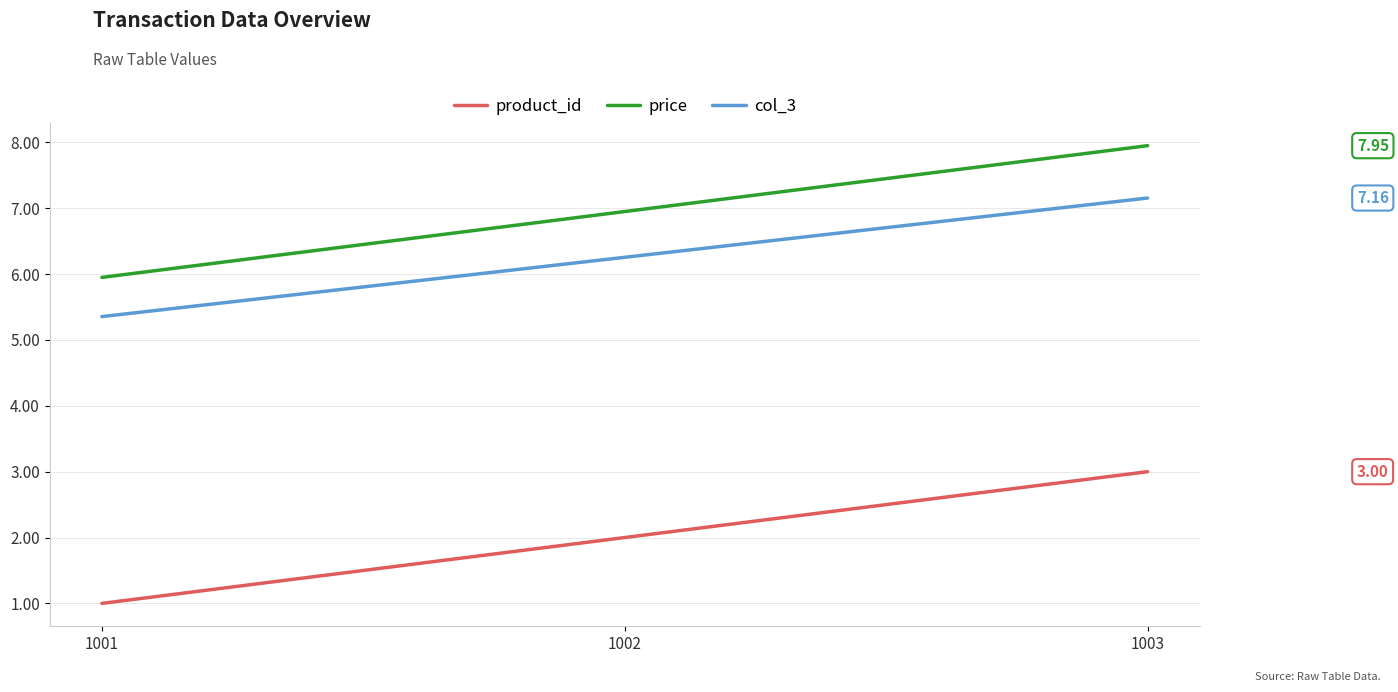

List the series in order of their peak value, highest first.

price, col_3, product_id